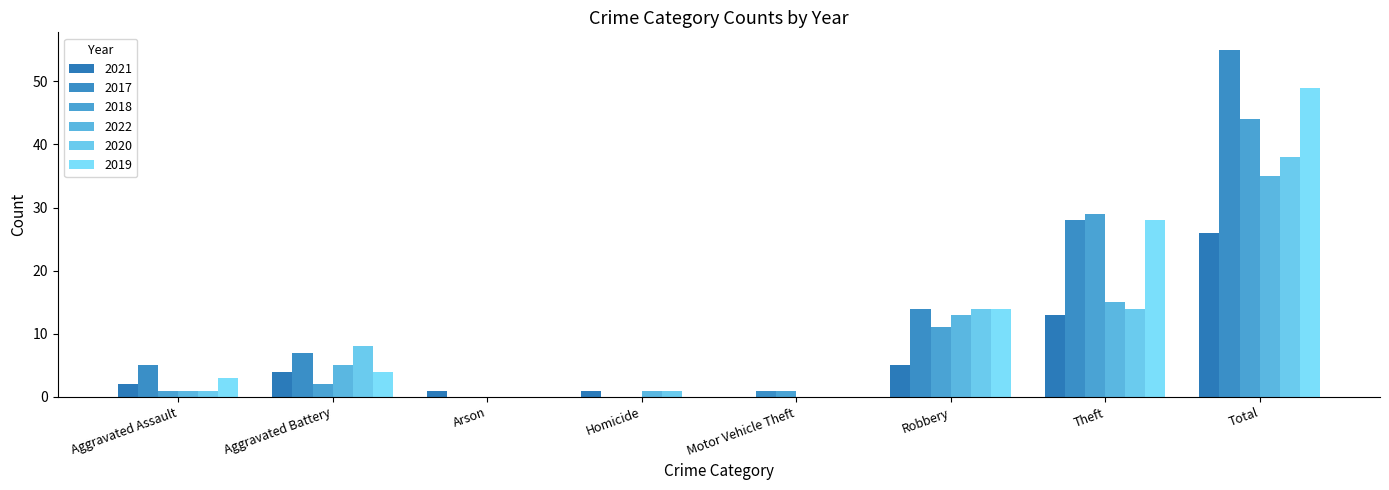

True or false: 2017 has a value of -17 at Homicide.

False